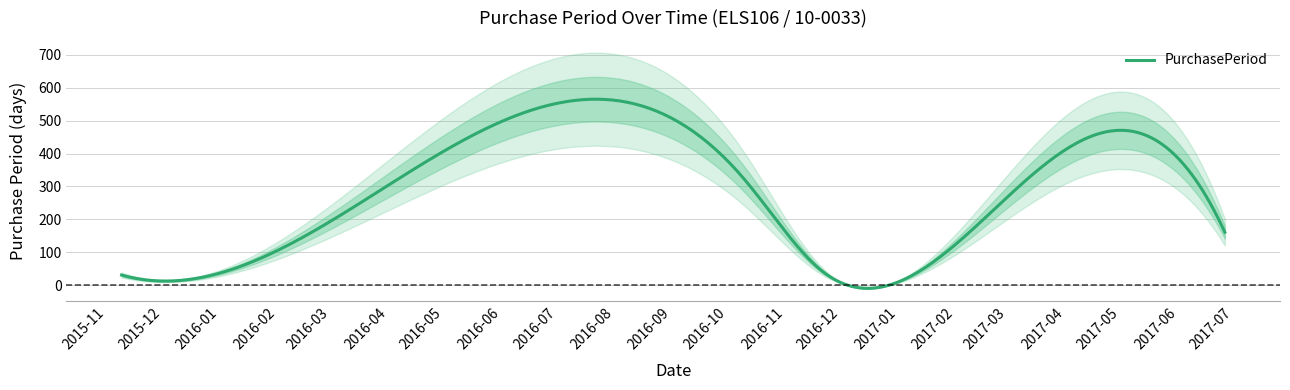

Reading right to left, what are all the values shown in this chart?

2017-06-26=161	2017-01-16=56	2016-11-21=42	2016-10-10=321	2015-11-24=15	2015-11-09=31